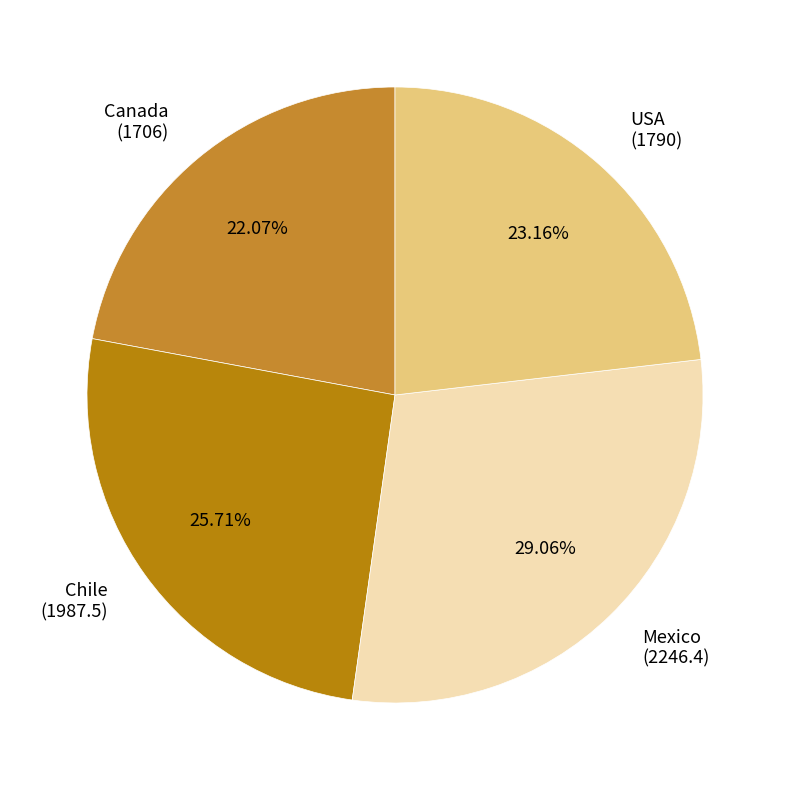

Does any single category account for the majority?

No